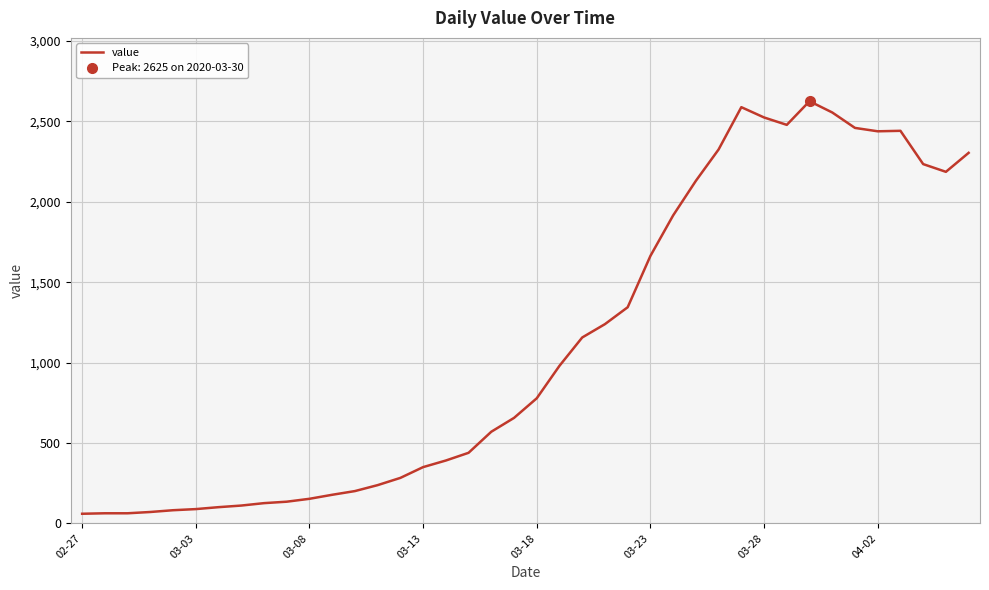

True or false: the data shows 243 at 21.

False